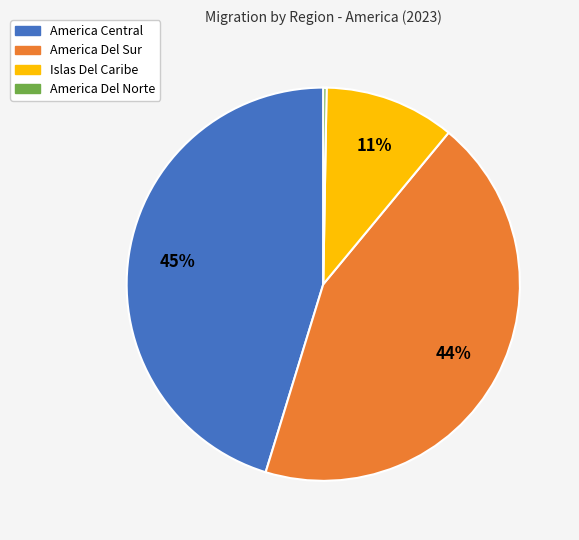

To the nearest percent, what percentage of the pie is America Central?

45%